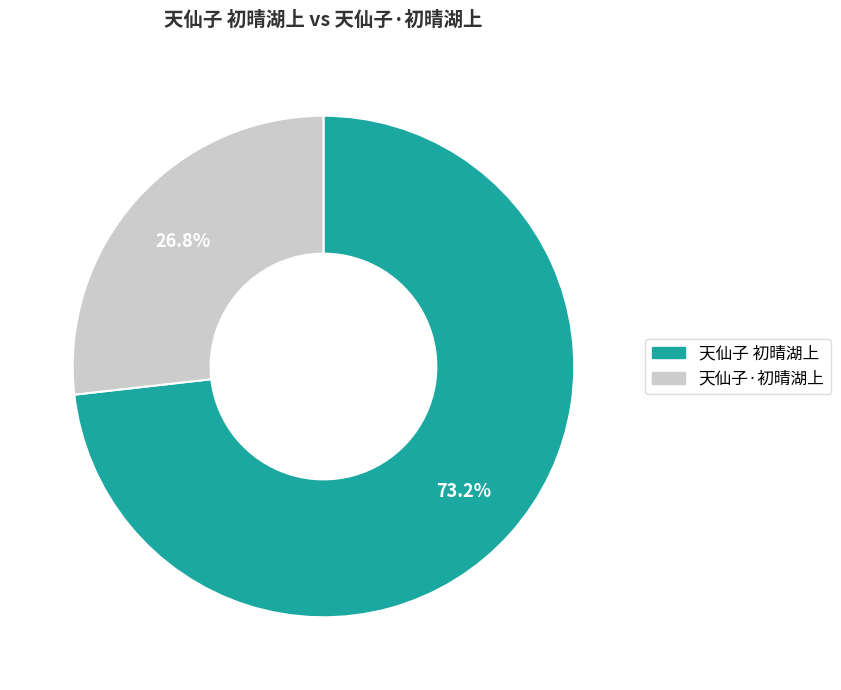

How many slices are in this pie chart?

2